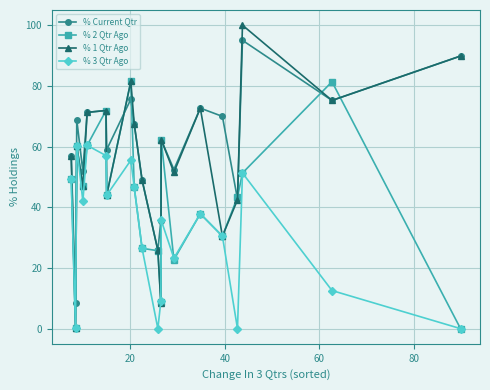

What is the highest value of the % 3 Qtr Ago series?

60.4